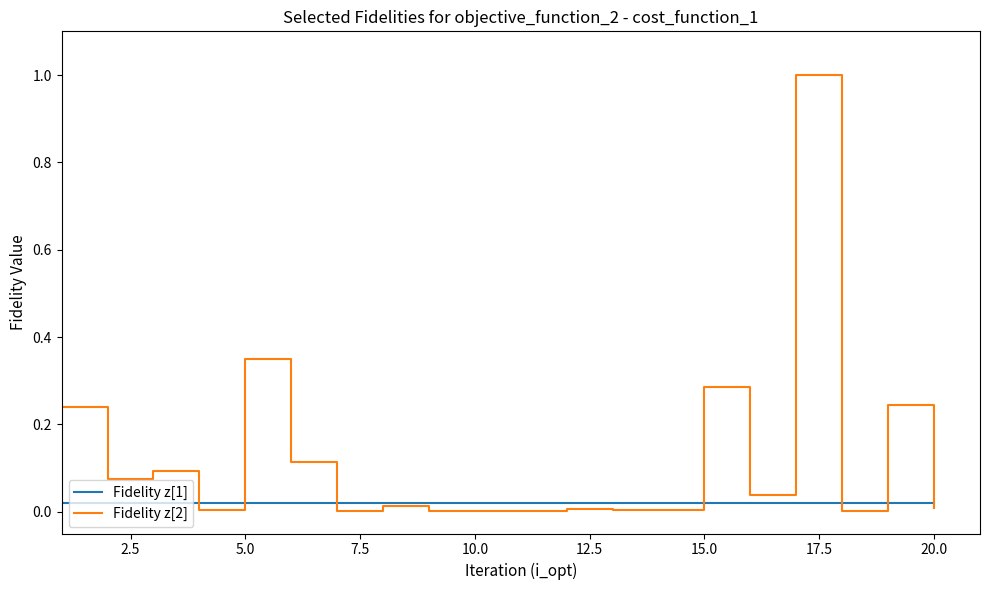

Which series has the widest spread of values?

Fidelity z[2]